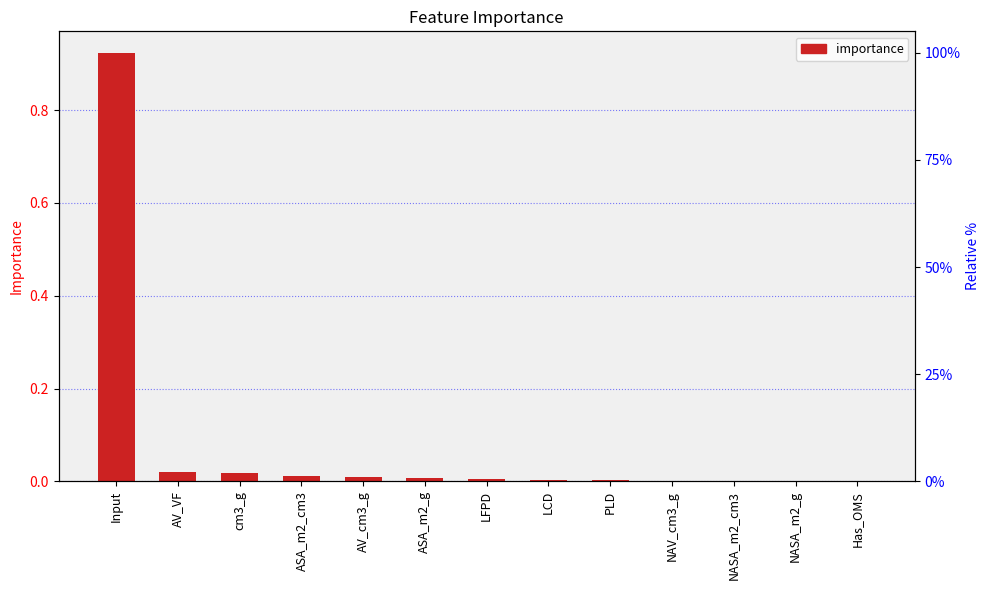

Which label corresponds to the largest value in the chart?

Input